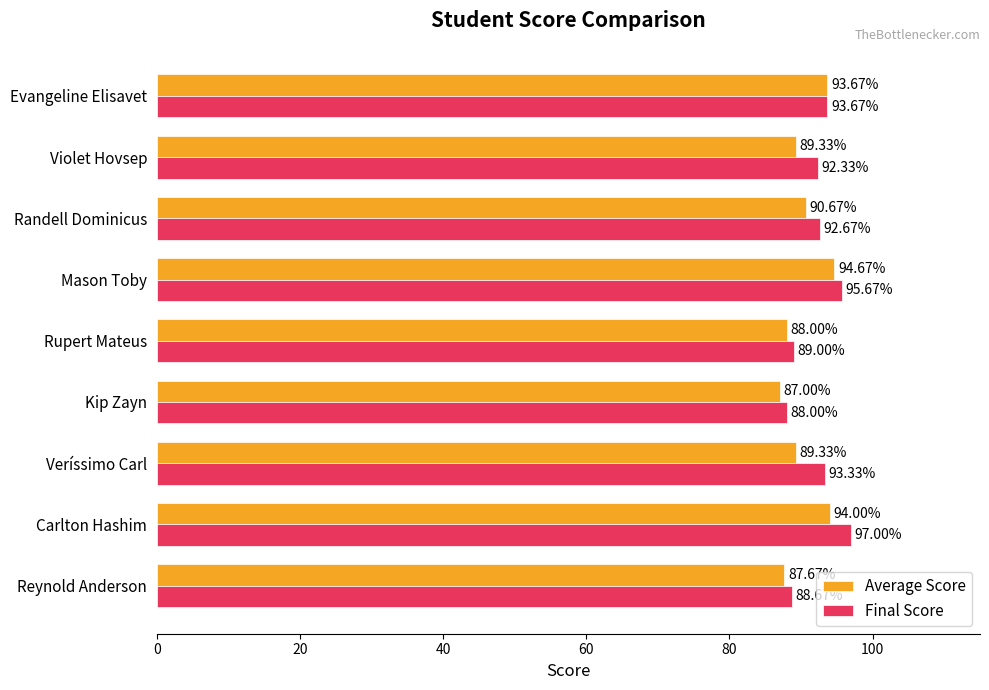

At which category does the chart reach its peak across all series?

Carlton Hashim